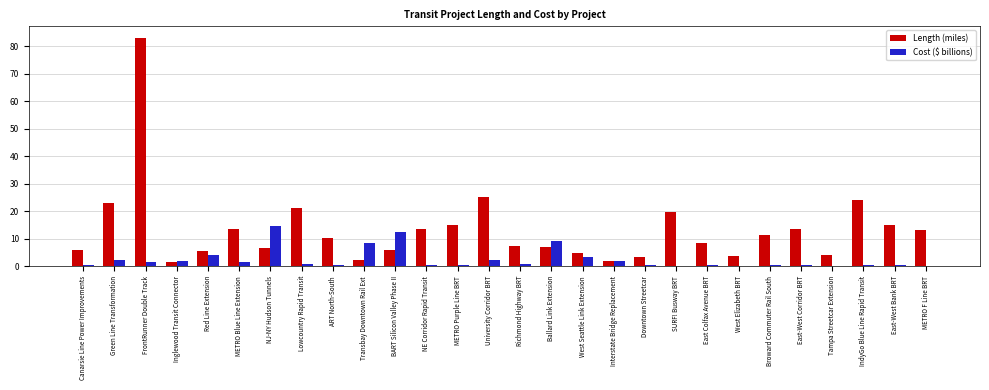

What is the sum of the Length (miles) values at METRO Purple Line BRT and East-West Bank BRT?

30.1